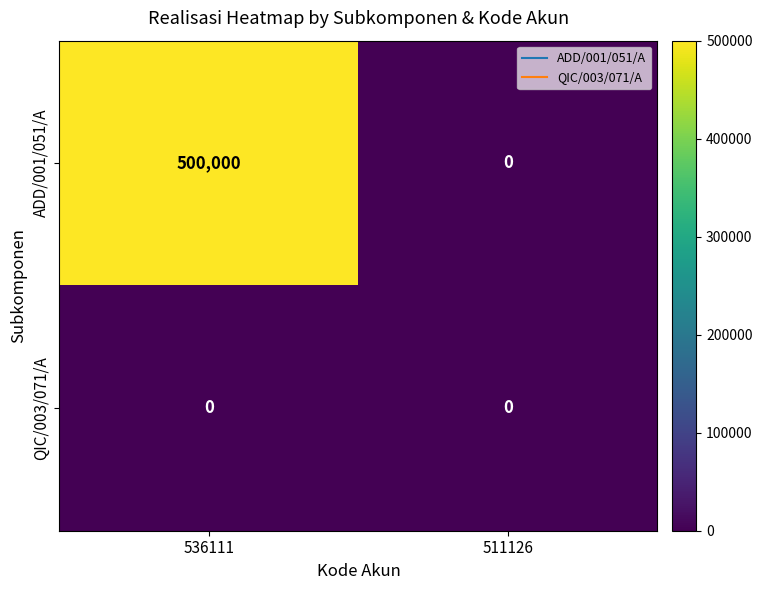

List the labels in order of ADD/001/051/A value, smallest first.

511126, 536111